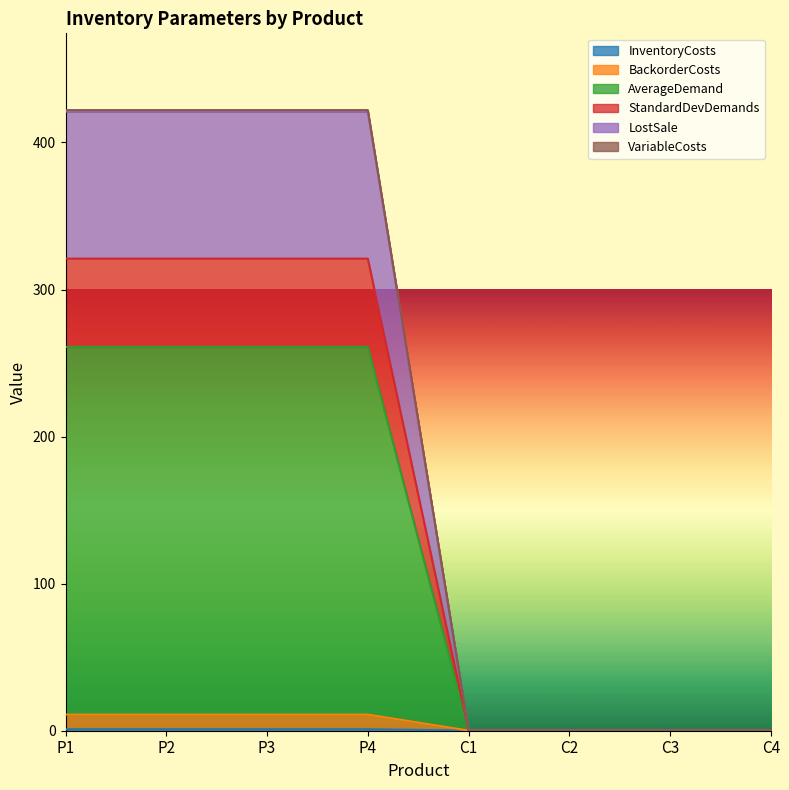

Does the chart display data point markers on the line(s)?

No